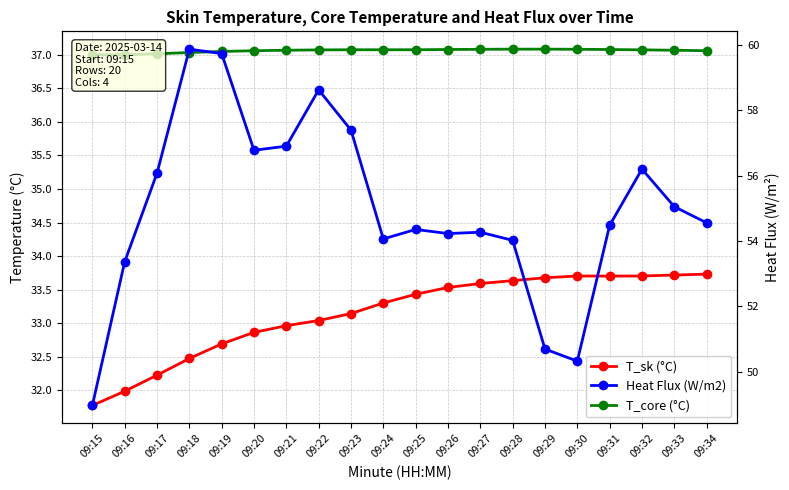

True or false: Heat Flux (W/m2) and T_core (°C) cross at least once.

False